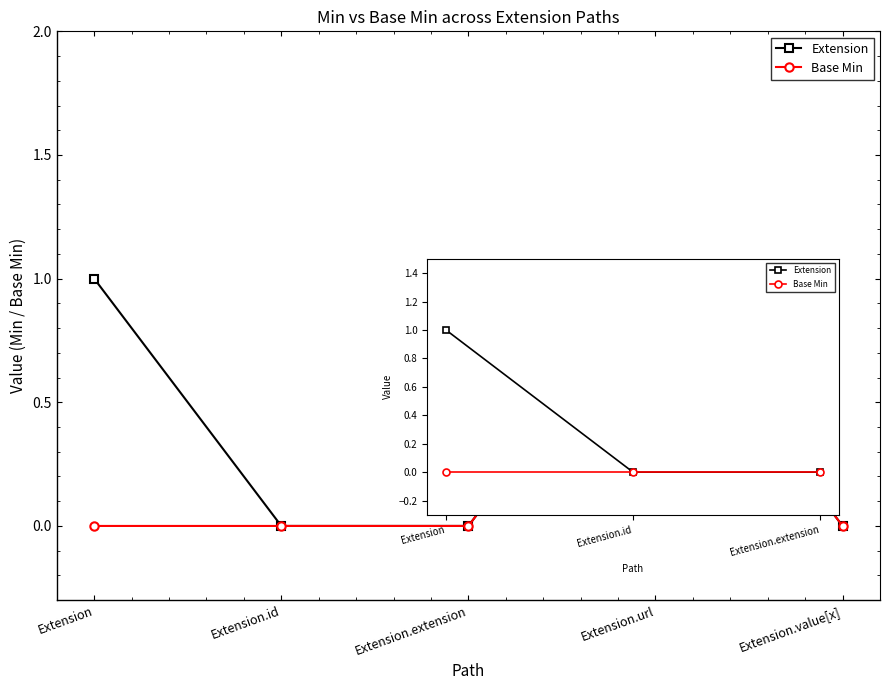

How many distinct data groups are displayed?

2